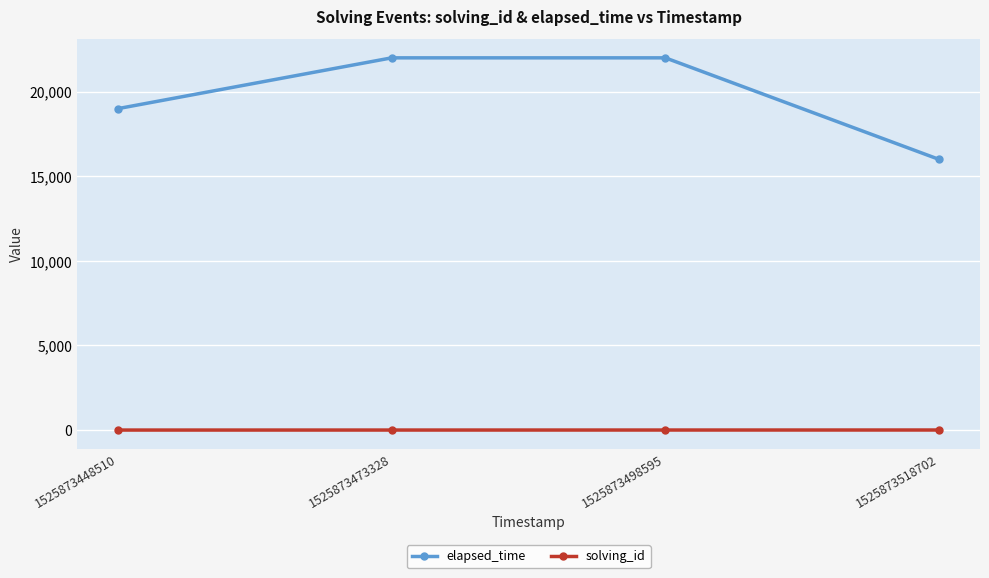

Is the value of elapsed_time at 1525873498595 greater than the value of solving_id at 1525873518702?

Yes